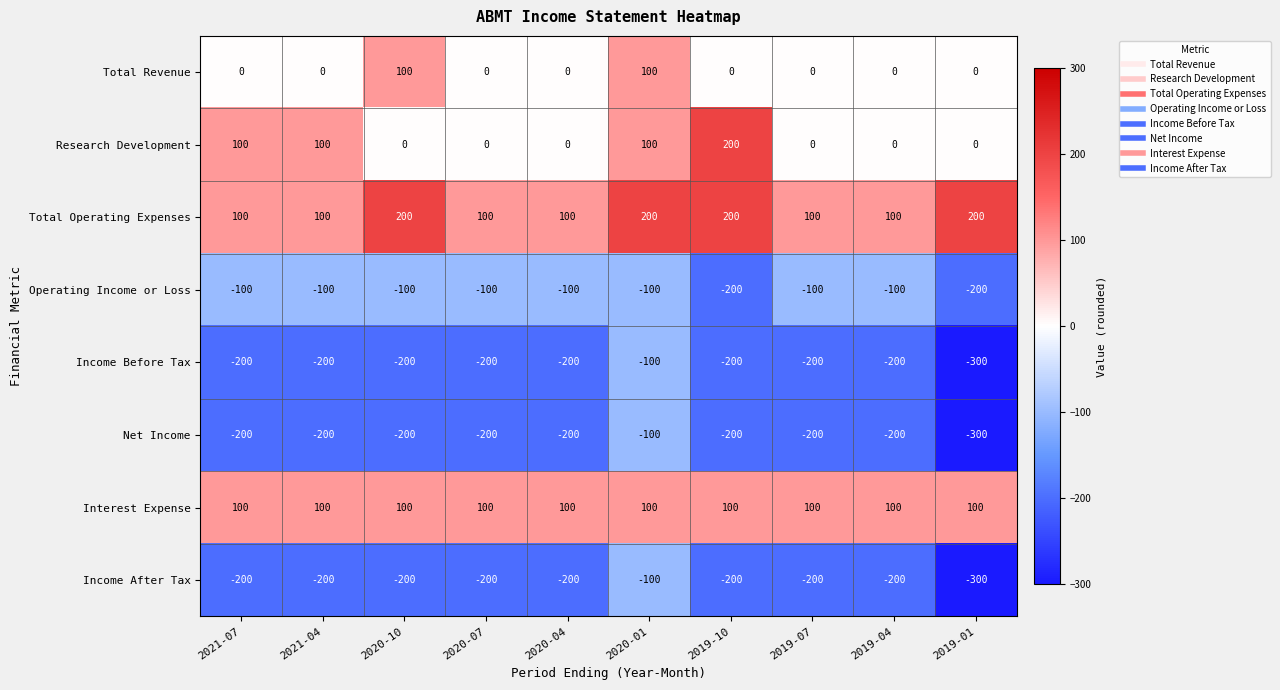

Is it true that Interest Expense equals 66 at 2021-04?

False